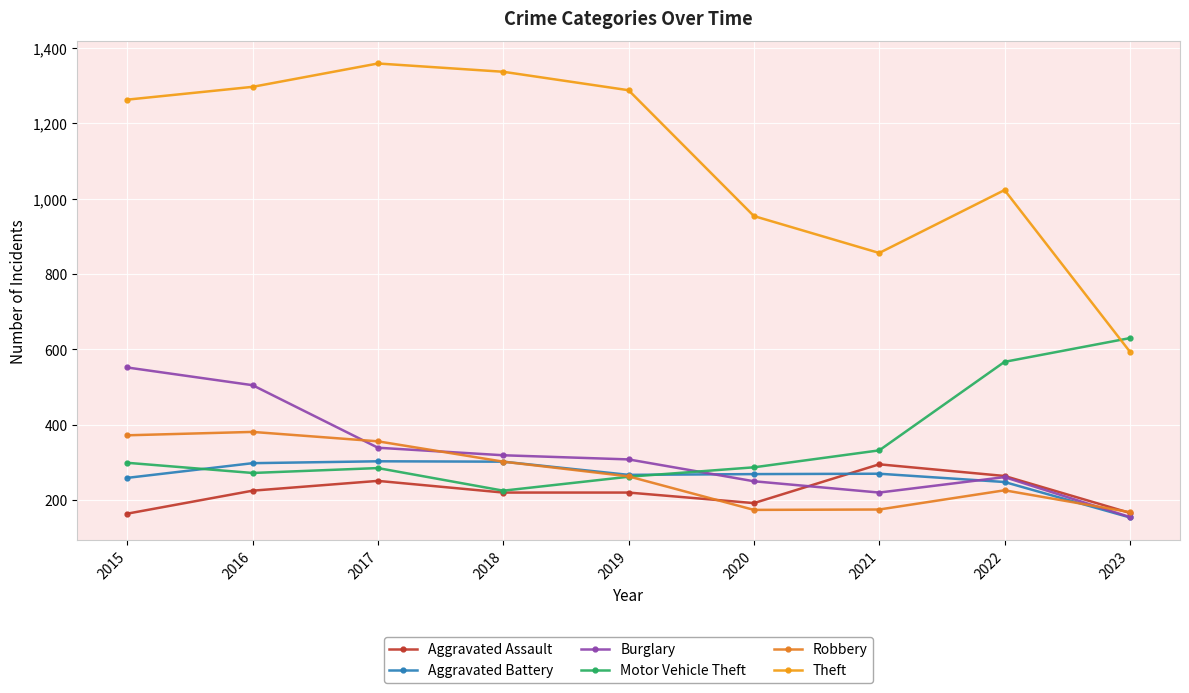

In Theft, how many points are higher than both neighbors (excluding endpoints)?

2